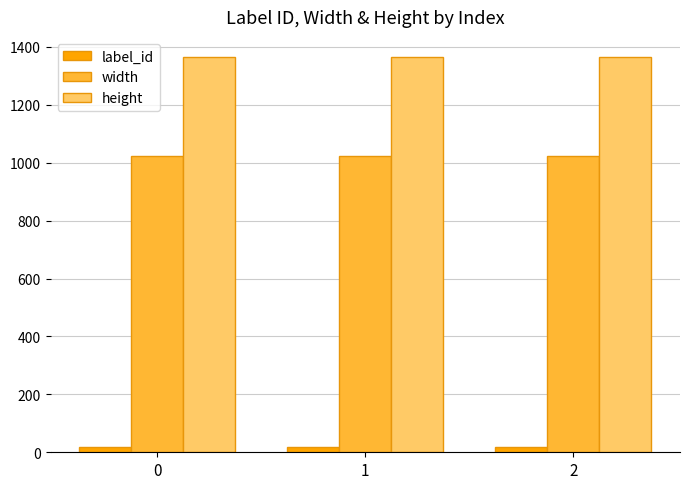

What is the total value across all series at 1?

2407